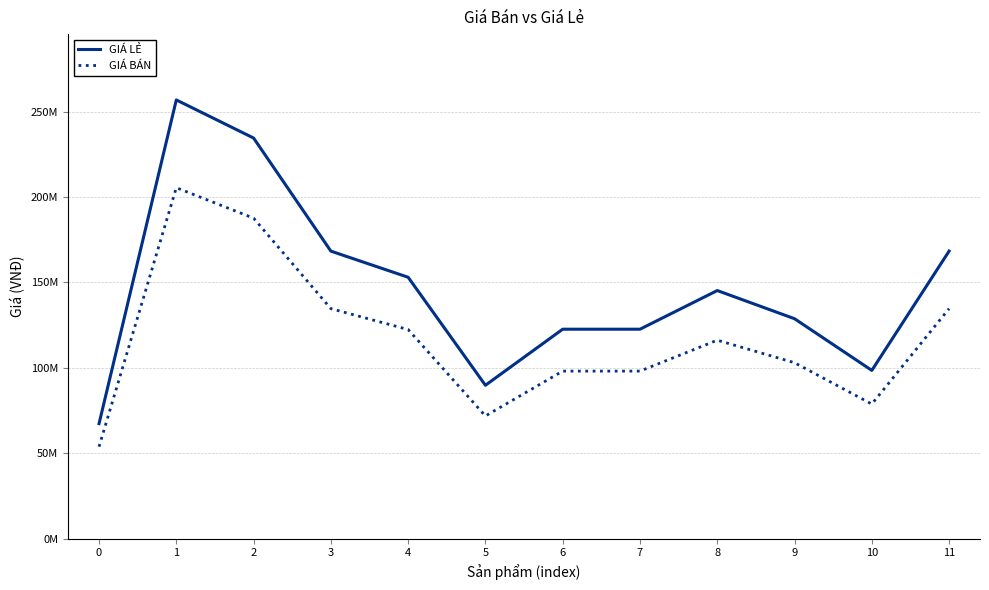

What is the greatest value displayed?

256775000